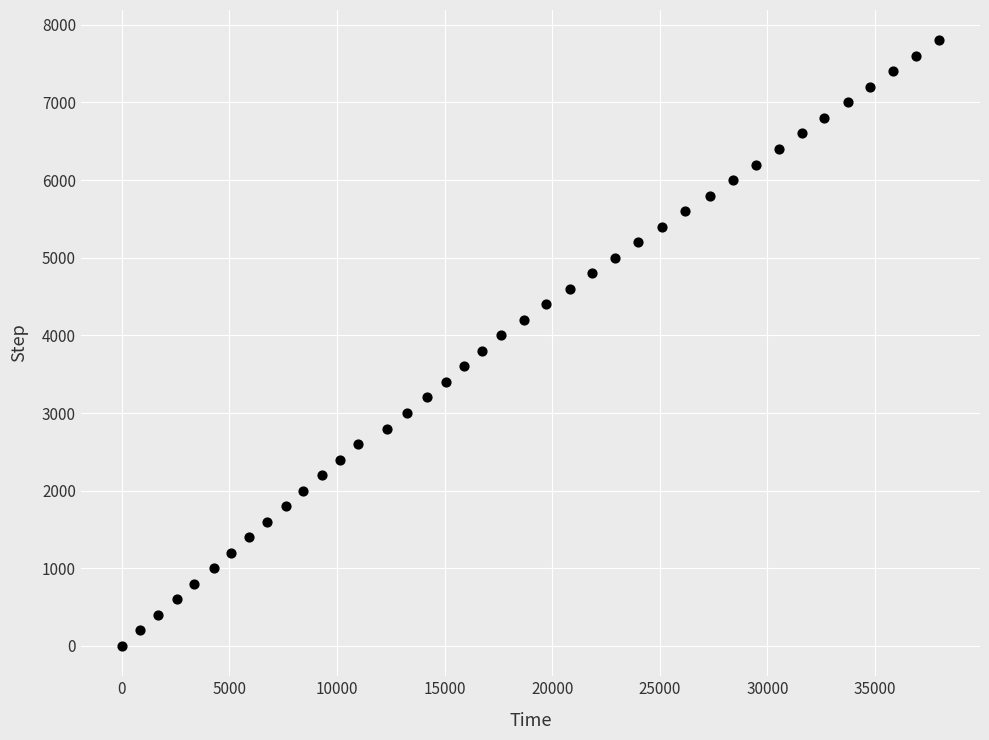

What is the range of Y values (max minus min)?

7800